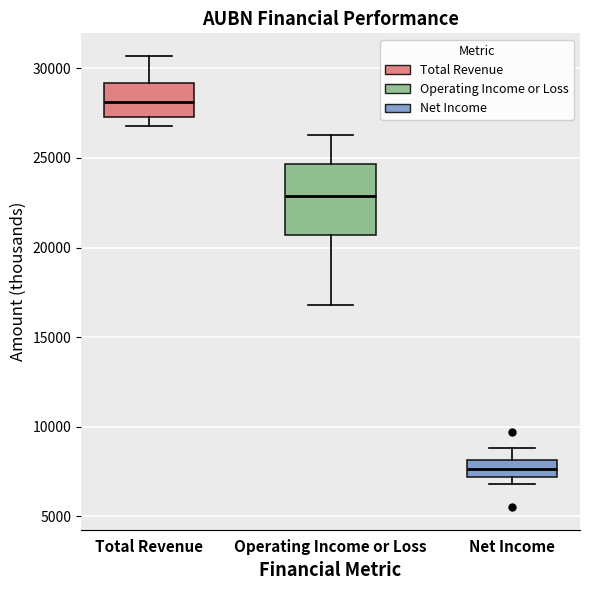

Which box's median line is the lowest?

Net Income